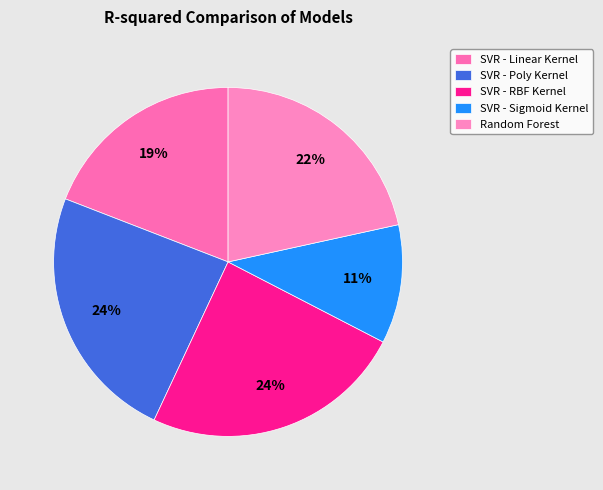

Which has a higher value, SVR - Sigmoid Kernel or SVR - Linear Kernel?

SVR - Linear Kernel